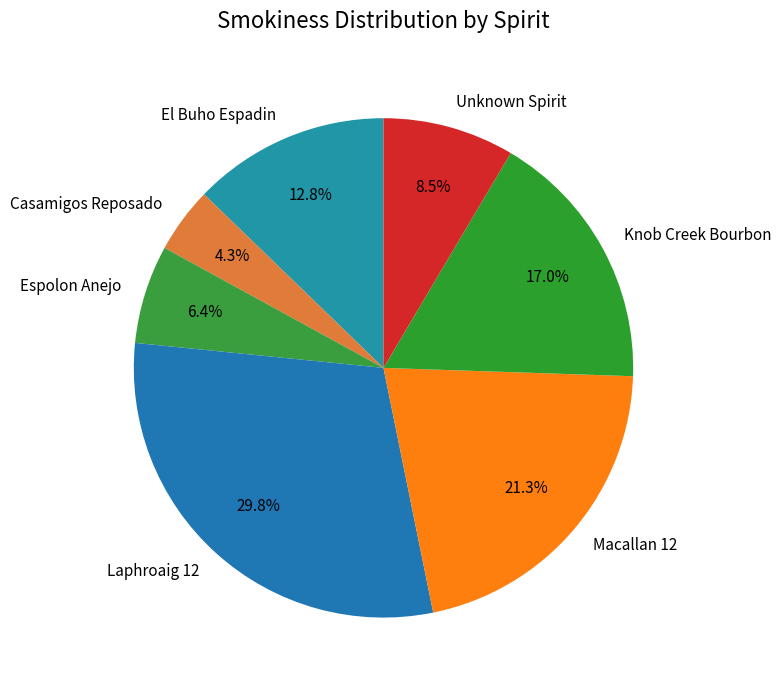

Is there any slice that represents more than half of the pie?

No